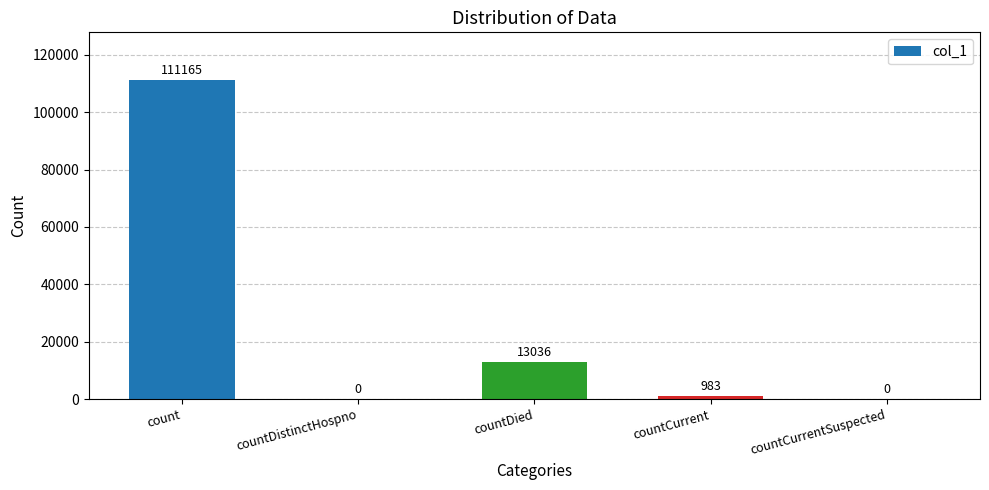

What is the average value?

25037